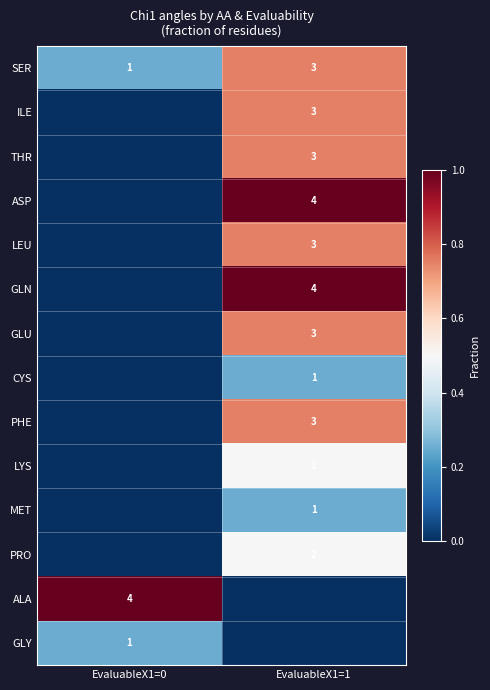

What is the sum of the SER values at EvaluableX1=0 and EvaluableX1=1?

4